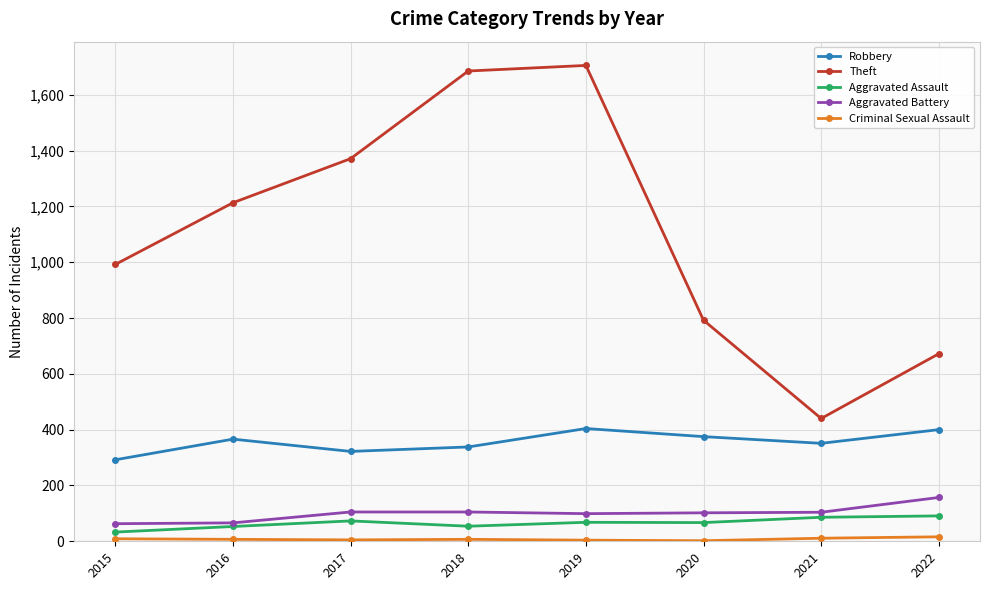

How many interior local peaks does the Theft series have?

1